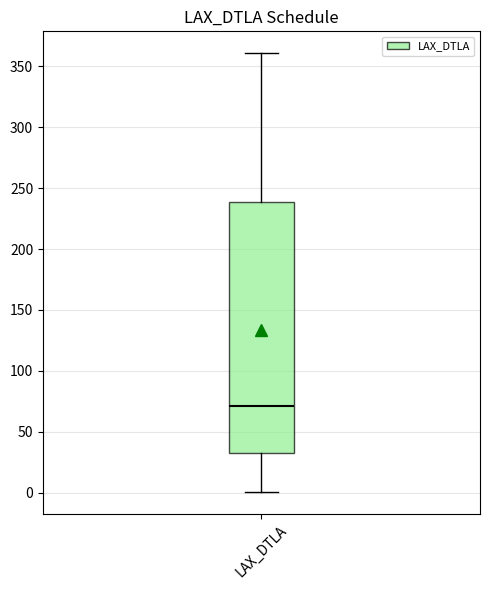

Read this box plot against the y-axis: the position of the median line, the range covered by the box, and the ends of both whiskers. The values are not printed on the chart, so give them approximately, as read against the axis.

median 70, box 30 to 240, whiskers 0 to 360